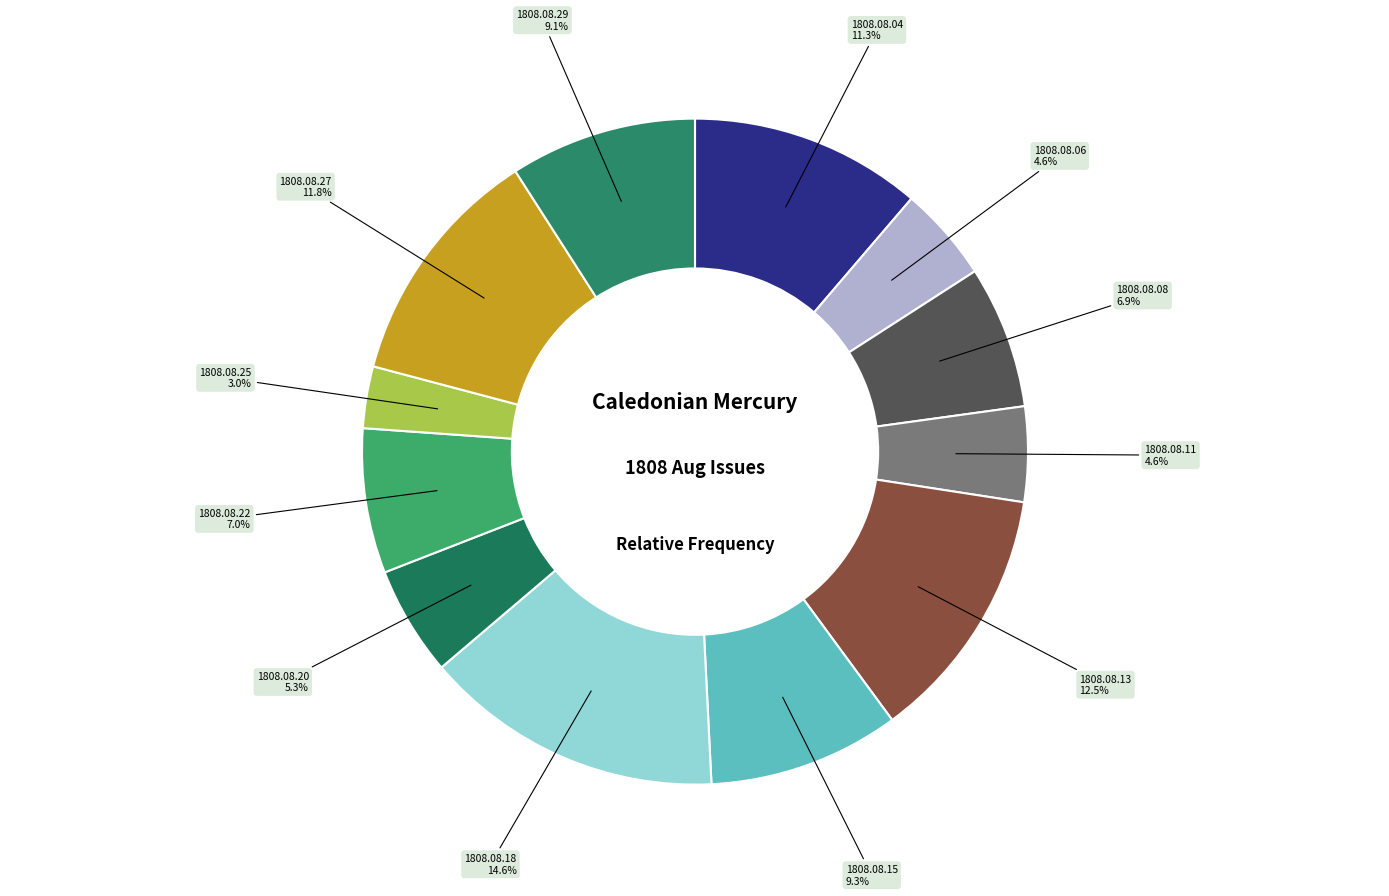

How many slices are in this pie chart?

12